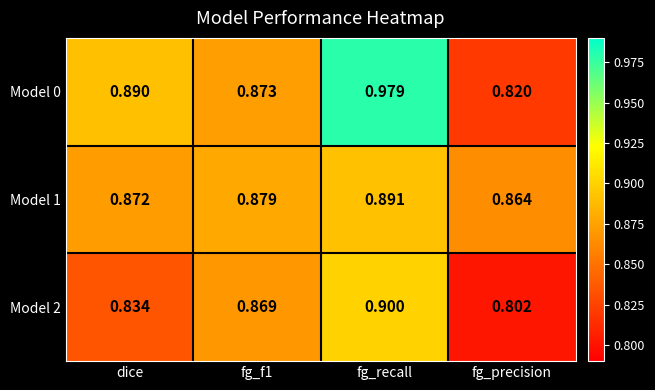

At which category is the sum across all series the highest?

fg_recall